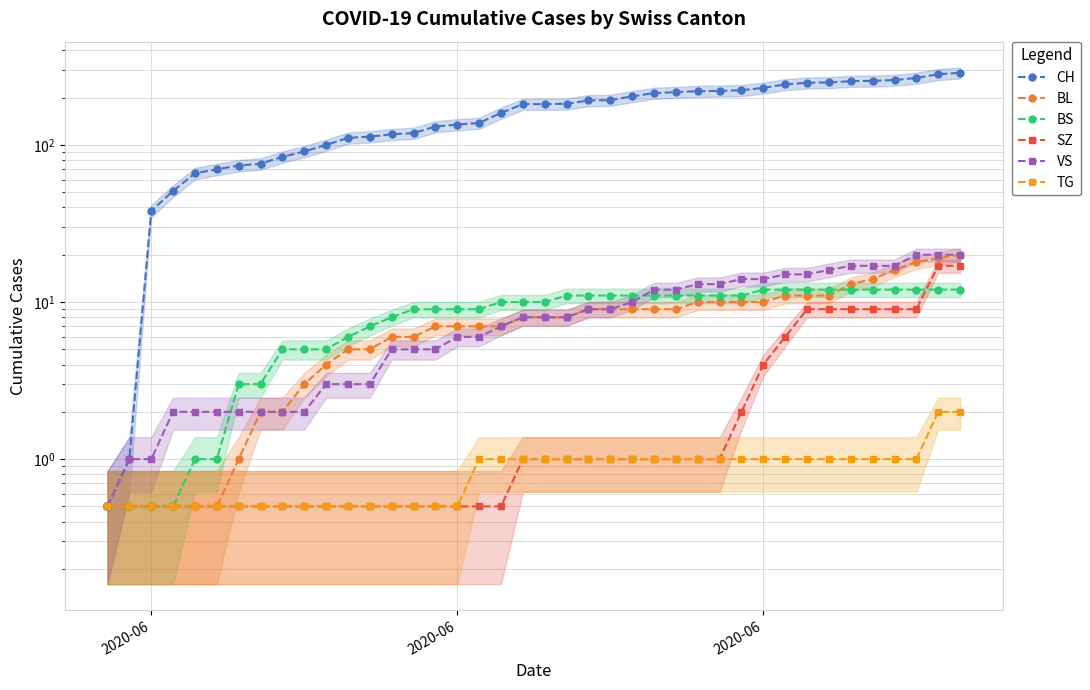

True or false: CH and SZ intersect in this chart.

False